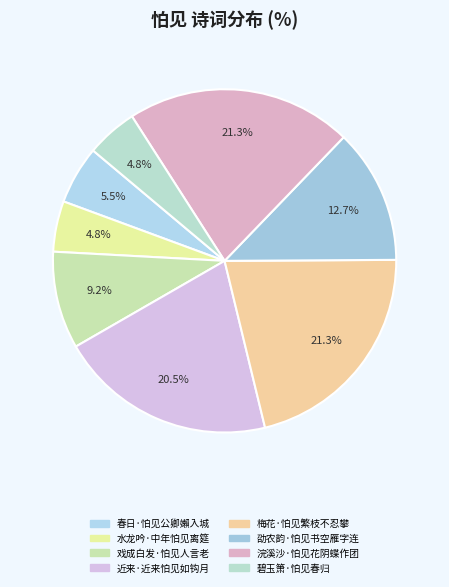

How many segments does this pie chart have?

8